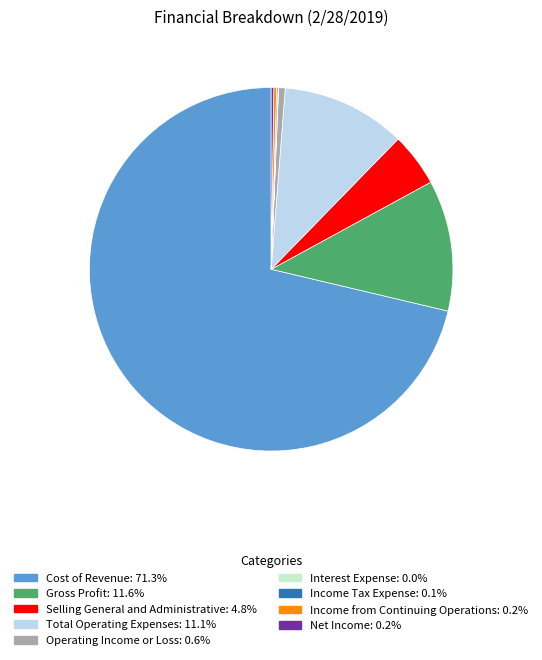

Which category has the biggest portion of the pie?

Cost of Revenue